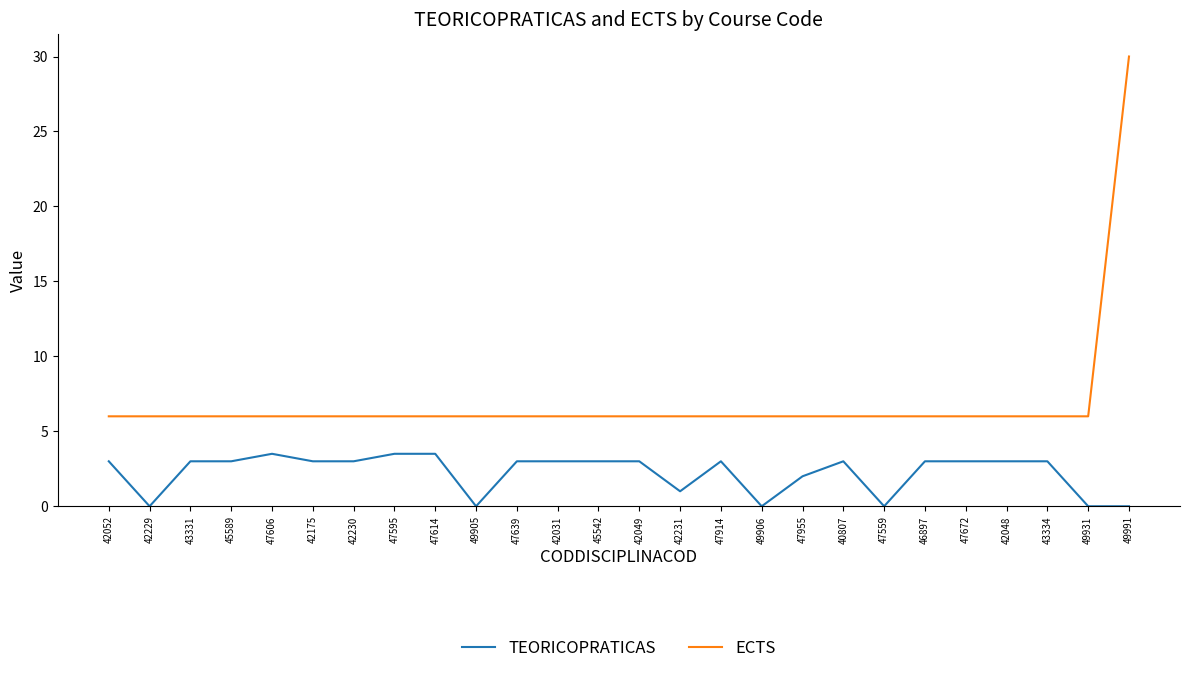

What is the approximate value of TEORICOPRATICAS at 47606?

3.5